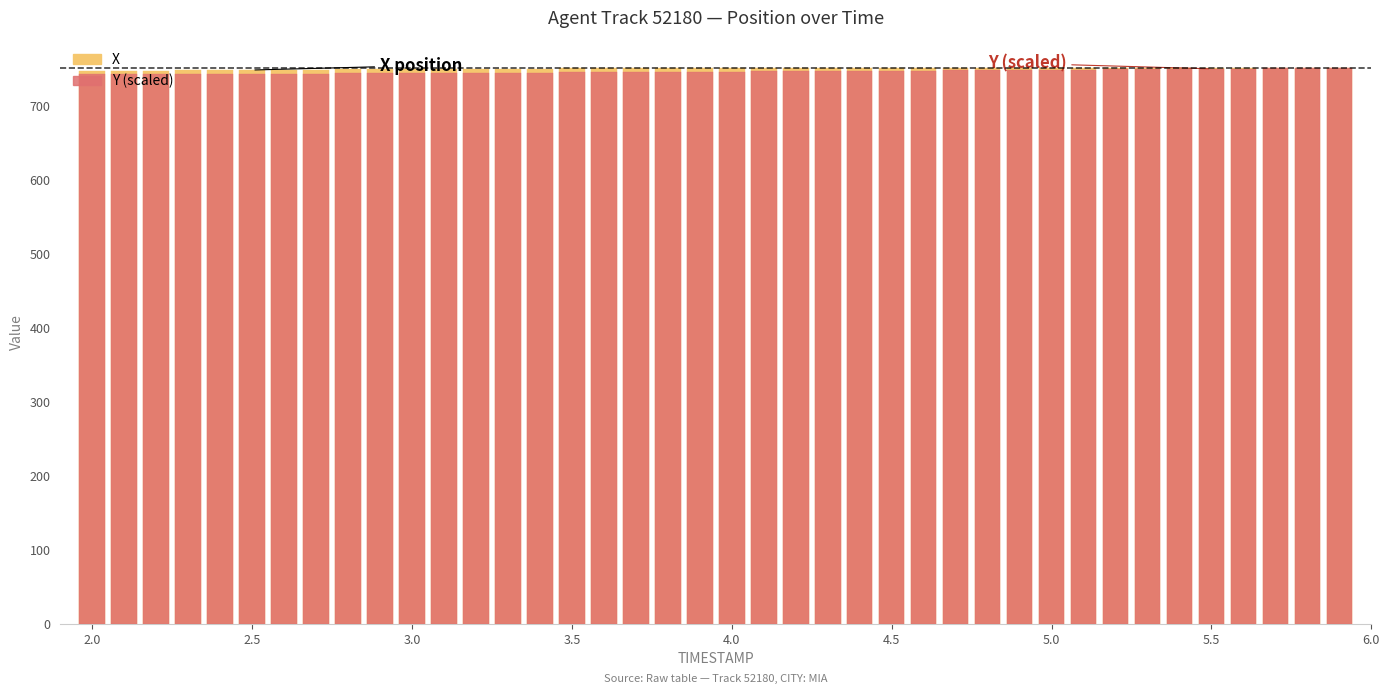

The value of Y (scaled) at 2.0 is 741.6. True or false?

True